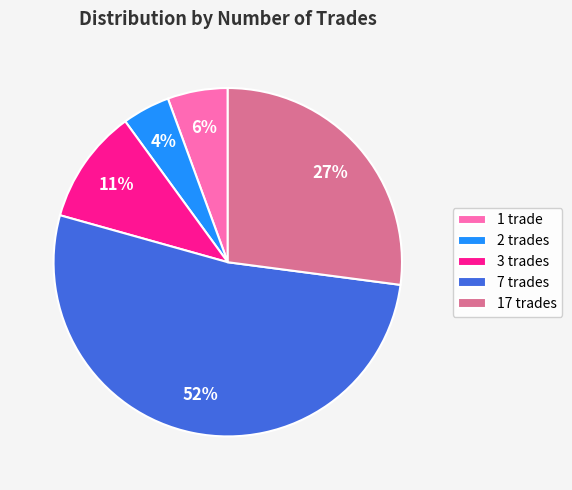

Does 7 trades account for over 50% of the chart?

Yes